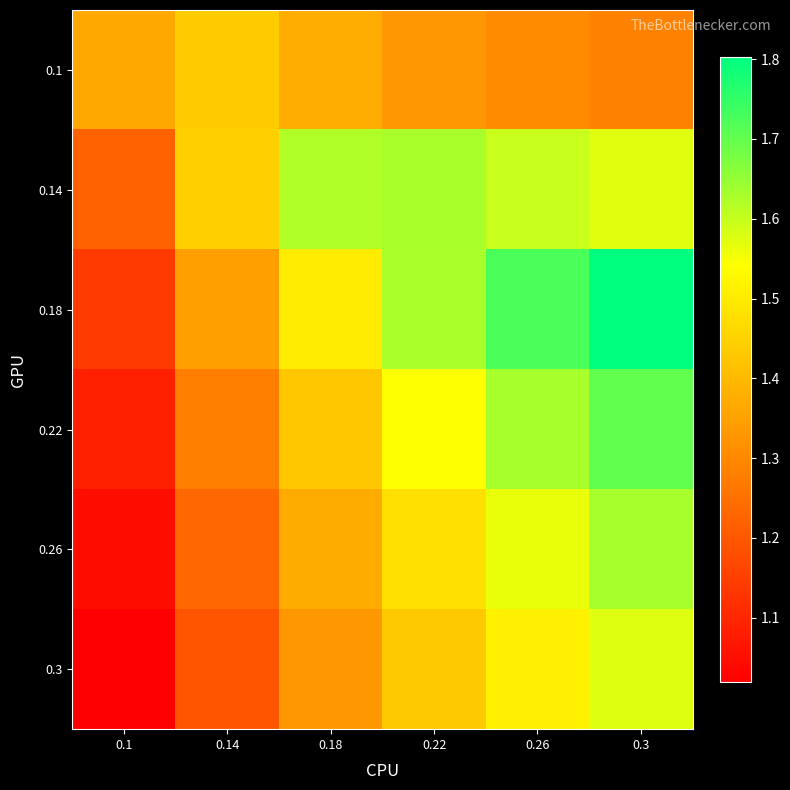

Reading left to right, transcribe all the data shown in this chart.

0.1: 0.1=1.4	0.14=1.4	0.18=1.4	0.22=1.3	0.26=1.3	0.3=1.3
0.14: 0.1=1.2	0.14=1.4	0.18=1.6	0.22=1.6	0.26=1.6	0.3=1.6
0.18: 0.1=1.1	0.14=1.3	0.18=1.5	0.22=1.6	0.26=1.7	0.3=1.8
0.22: 0.1=1.1	0.14=1.3	0.18=1.4	0.22=1.5	0.26=1.6	0.3=1.7
0.26: 0.1=1.0	0.14=1.2	0.18=1.4	0.22=1.5	0.26=1.6	0.3=1.6
0.3: 0.1=1.0	0.14=1.2	0.18=1.3	0.22=1.4	0.26=1.5	0.3=1.6